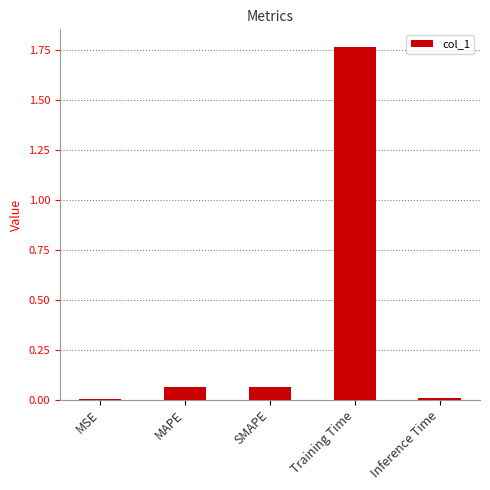

Are the bars horizontal?

No